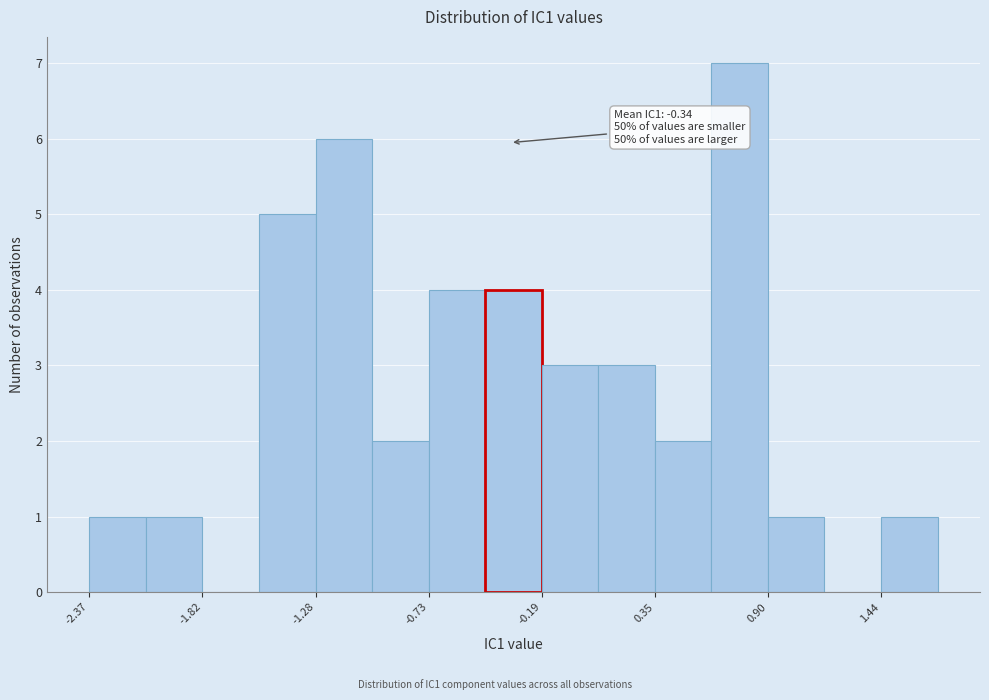

Around what value on the x-axis is the tallest bar? Give the approximate position of its centre, as read against the axis.

0.8